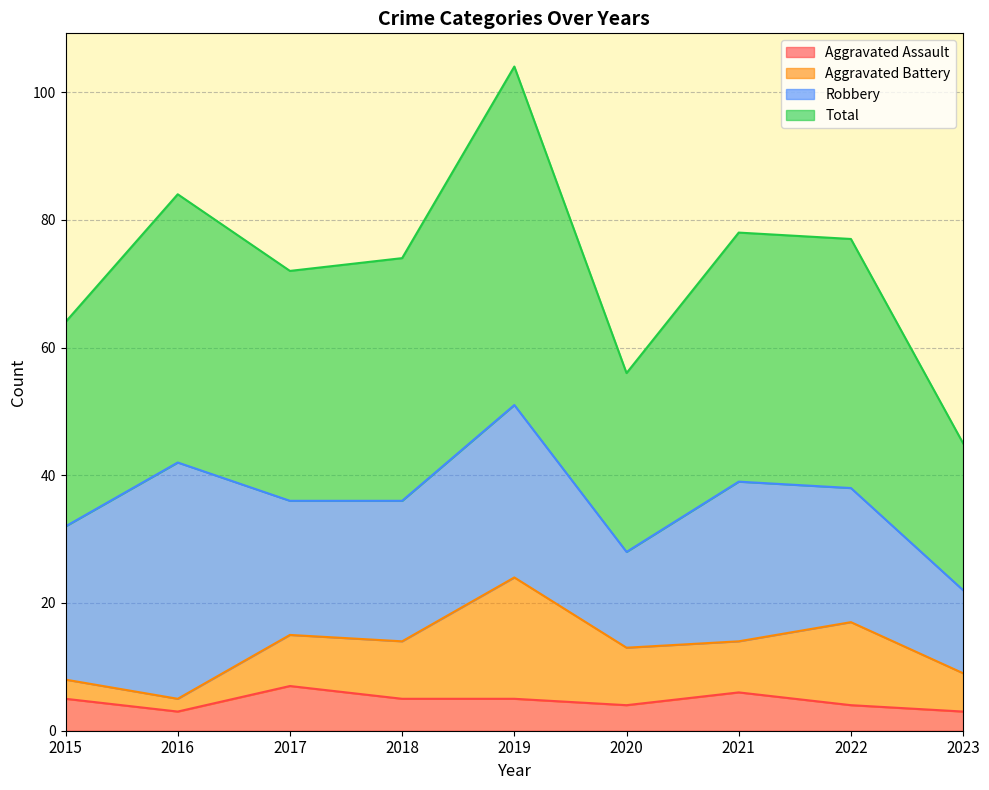

Which category has the highest value across all series?

2019